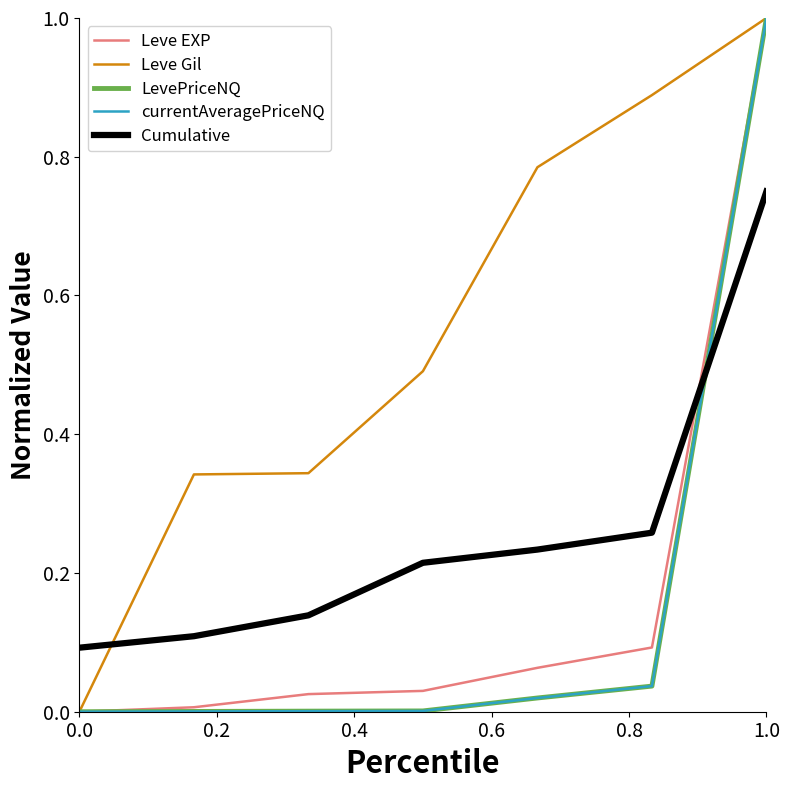

True or false: currentAveragePriceNQ and Cumulative intersect in this chart.

True